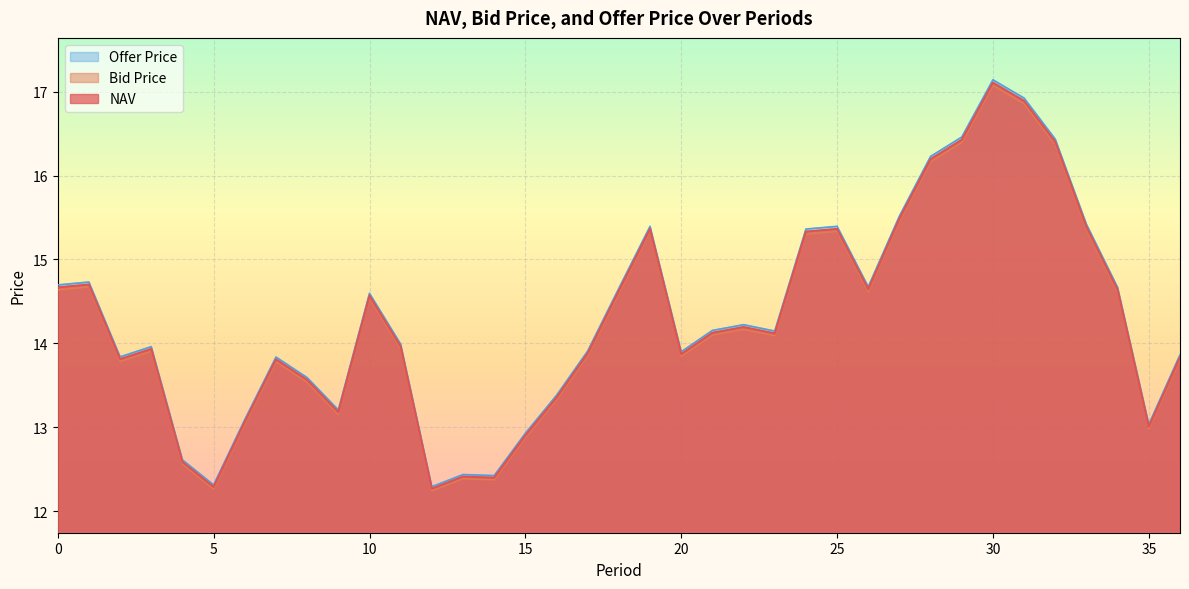

True or false: Bid Price and NAV intersect in this chart.

False